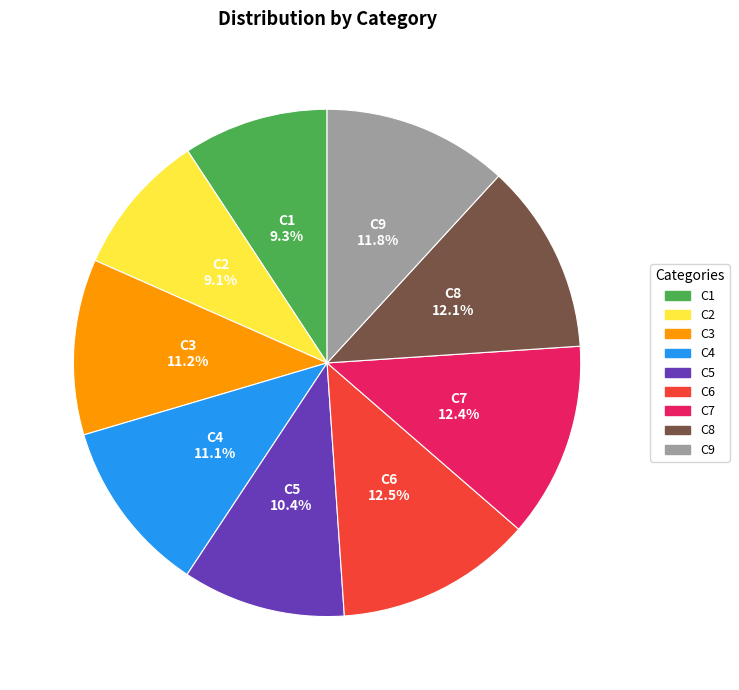

Is it true that C4 is 11% of the pie?

True